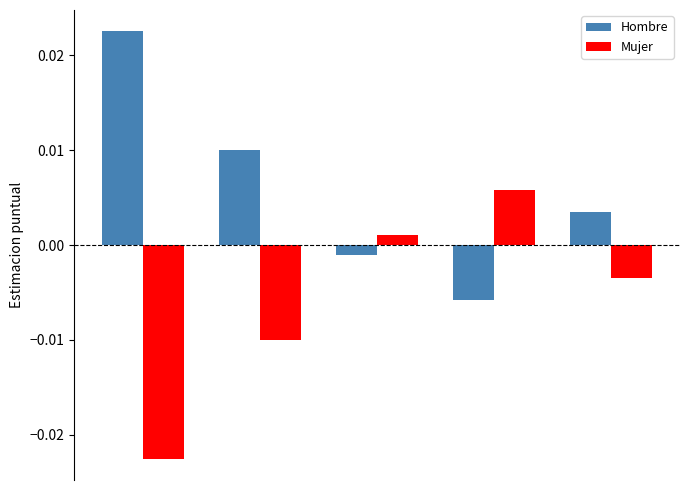

Which series has the largest total across all categories?

Hombre